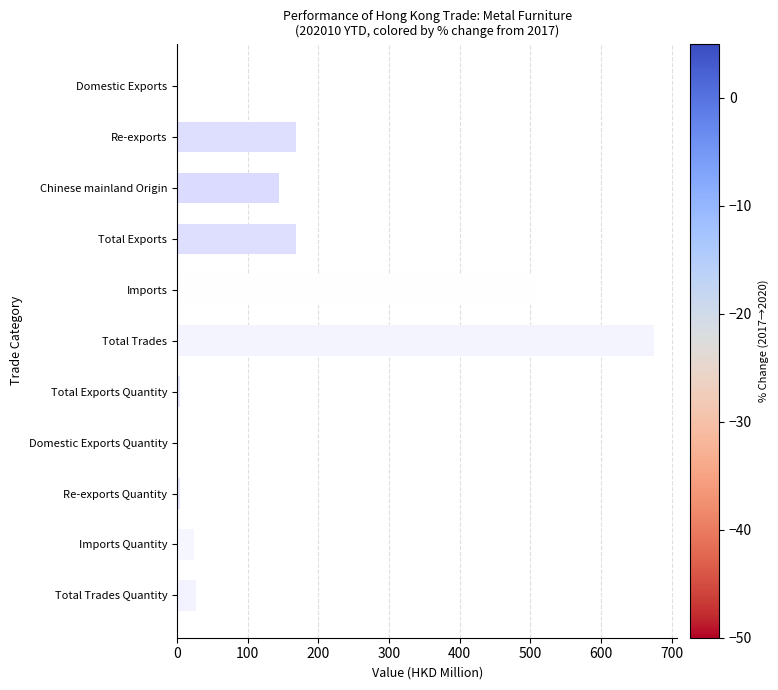

The value at Domestic Exports Quantity is 0.0. True or false?

True